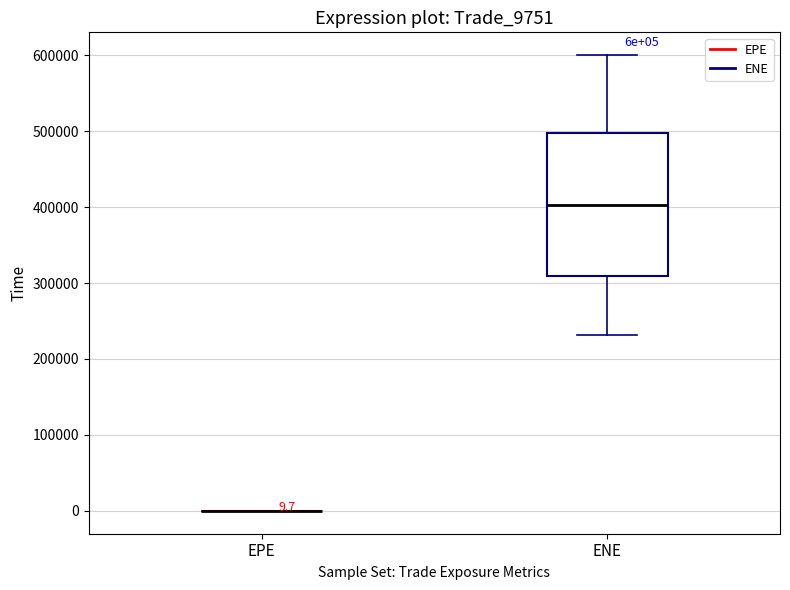

Comparing the boxes themselves (not the whiskers), which one is the tallest?

ENE